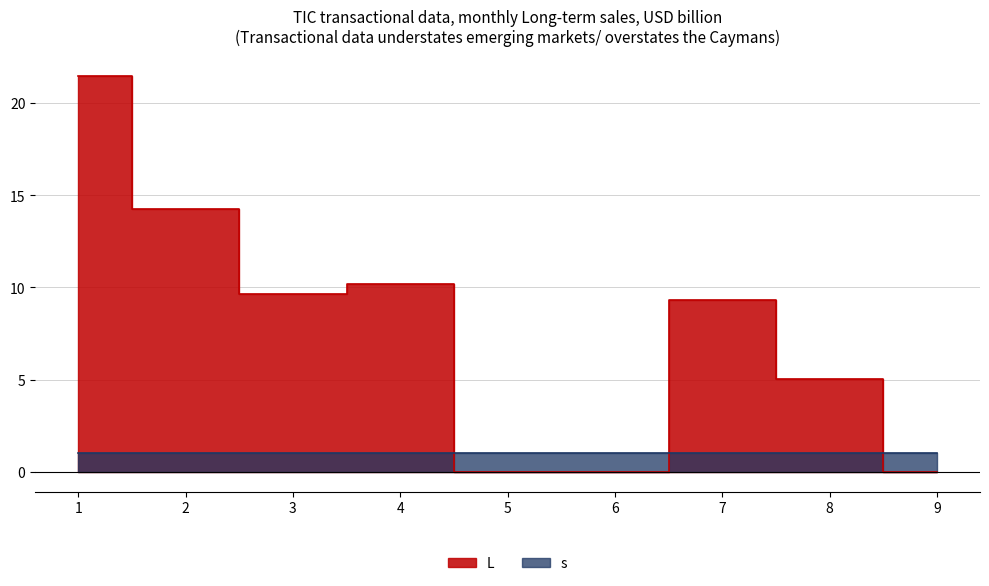

How many values are below 9?

4